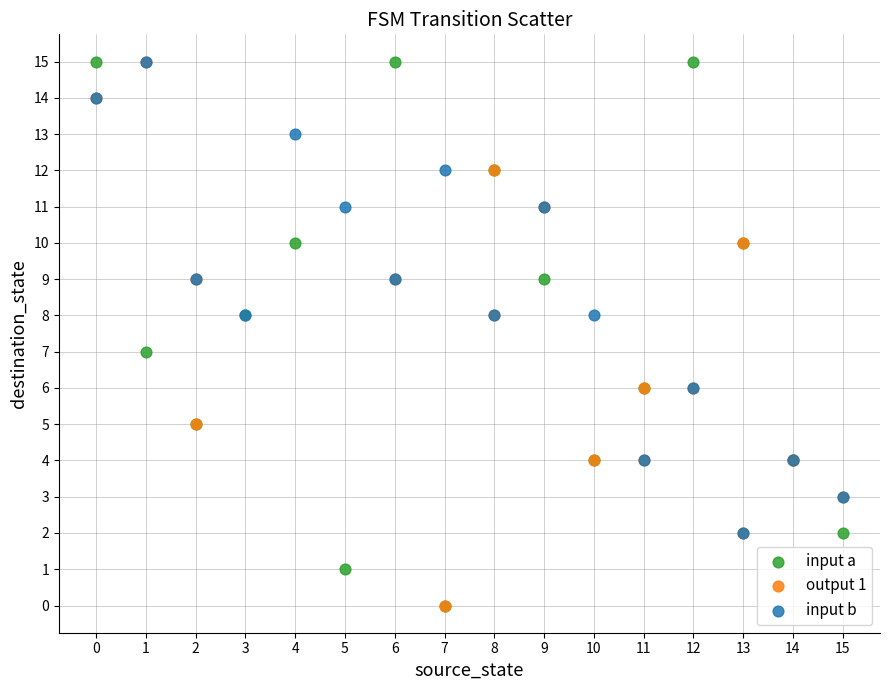

What are all the series names shown in the legend?

input a, output 1, input b